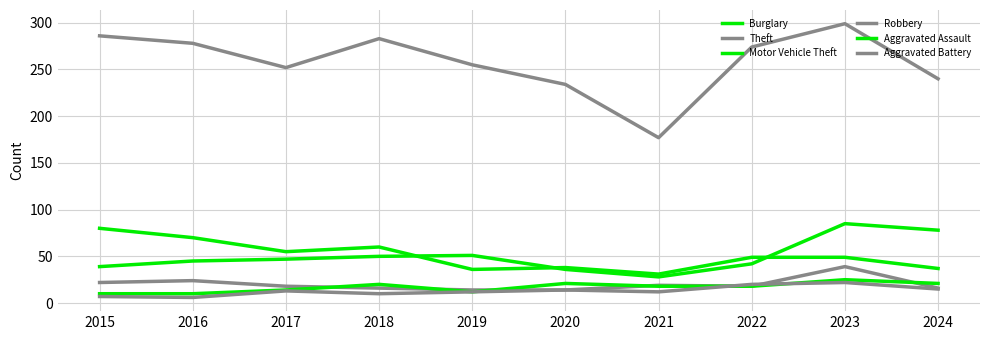

Is this an area chart (filled region under the line)?

No